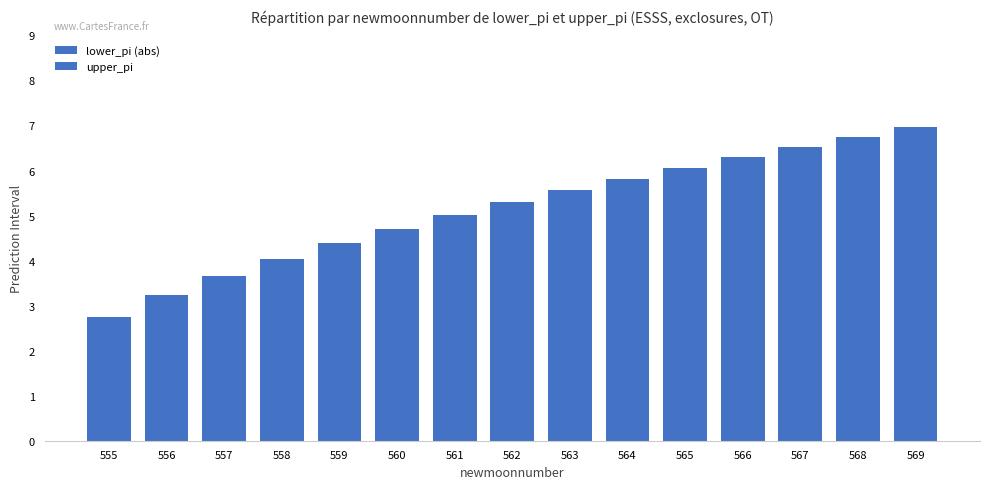

Which has a higher value, 566 or 561?

566